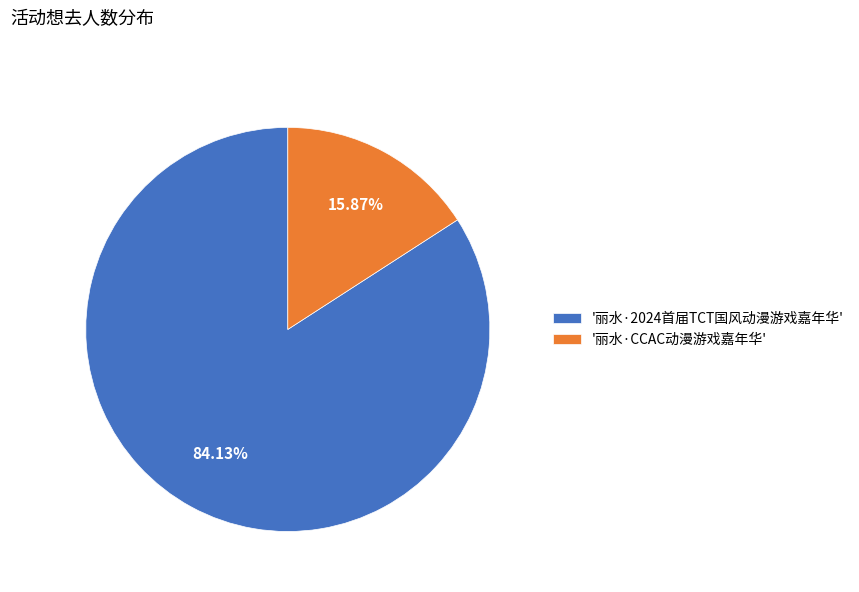

Rank the categories by value from lowest to highest.

'丽水·CCAC动漫游戏嘉年华', '丽水·2024首届TCT国风动漫游戏嘉年华'